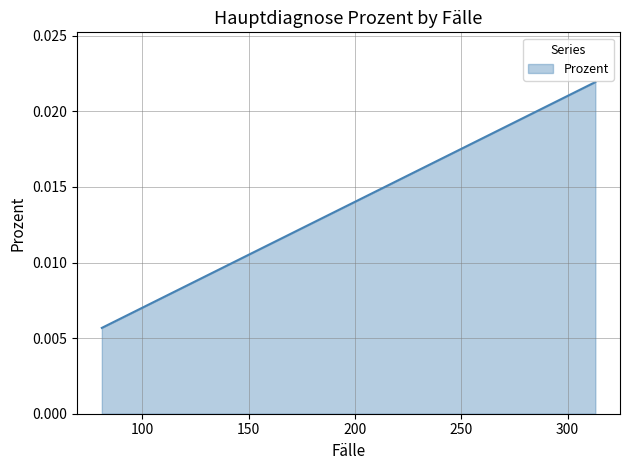

Count the values in the range 0 to 1.

20